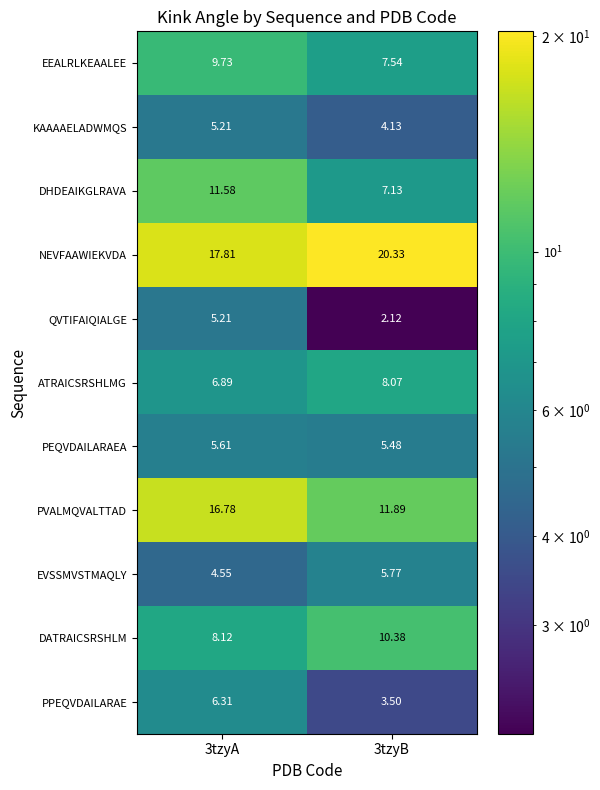

Which series has the largest total across all categories?

NEVFAAWIEKVDA